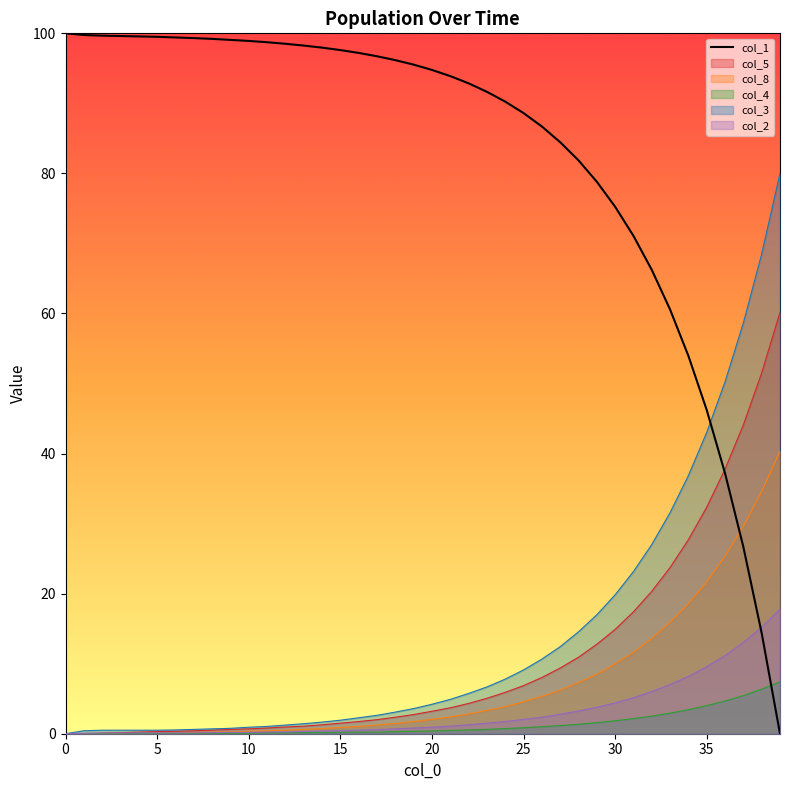

What is the value of the col_4 point at the 16th from the left?

0.2